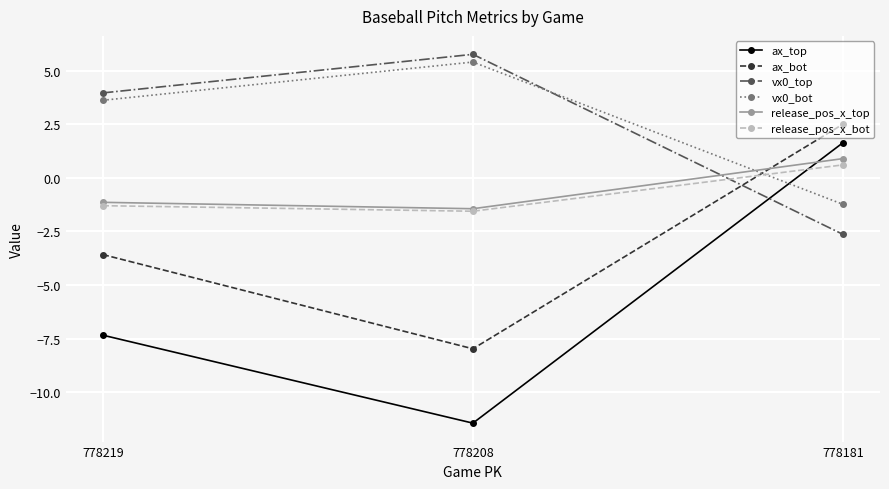

True or false: release_pos_x_bot has a value of -2.3 at 778219.

False